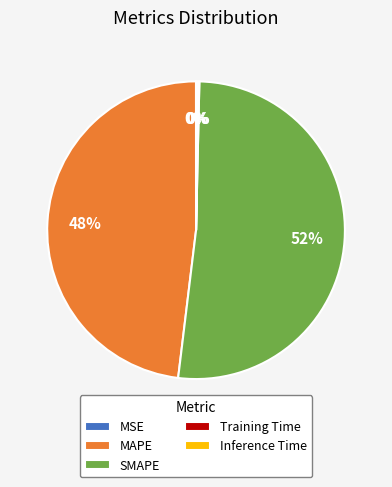

To the nearest percent, what is the difference between the largest and smallest slice percentages?

52%